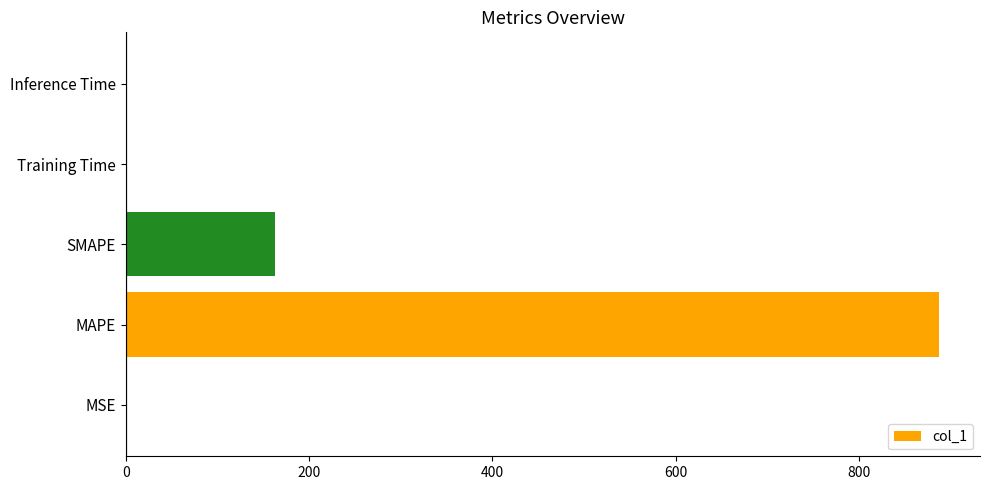

Read the value at SMAPE.

163.2